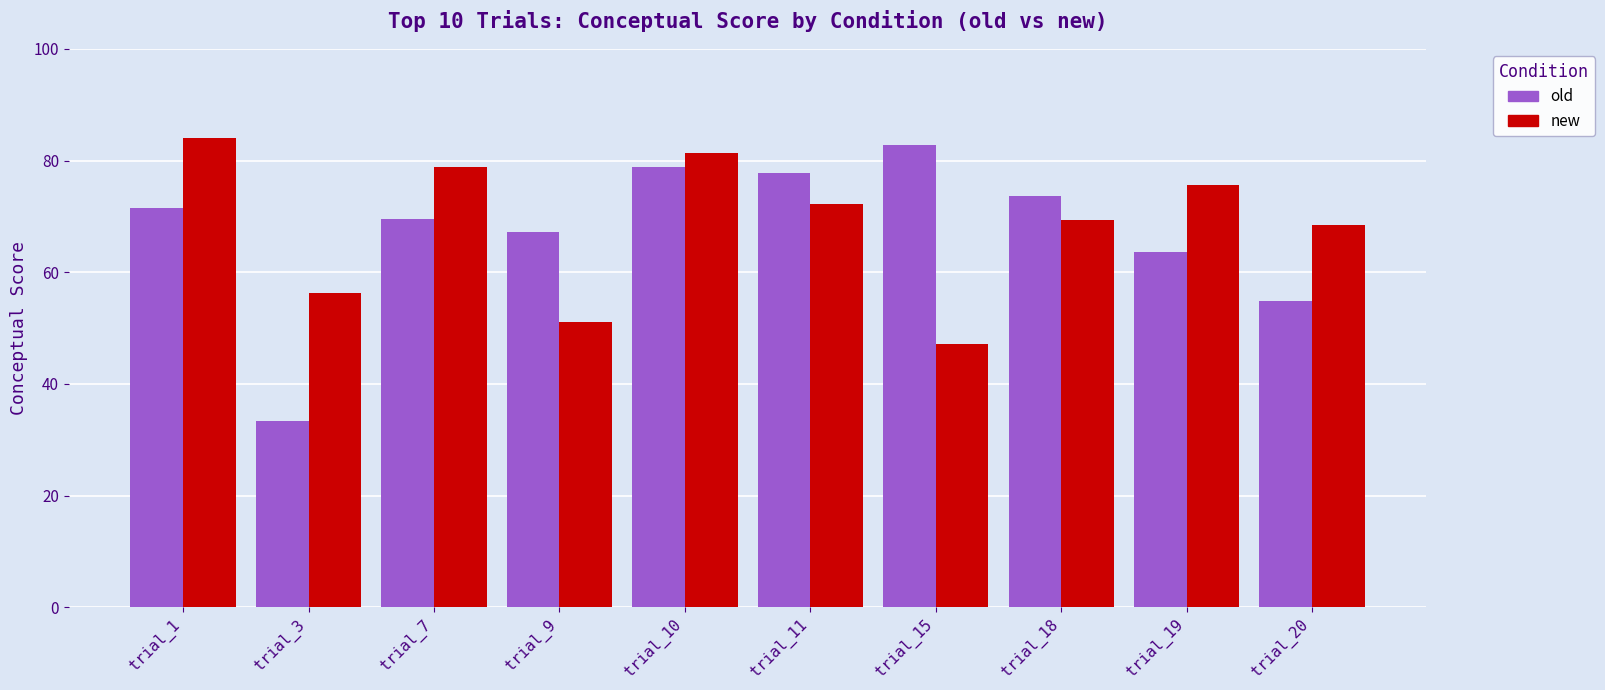

What is the highest value of the old series?

82.7